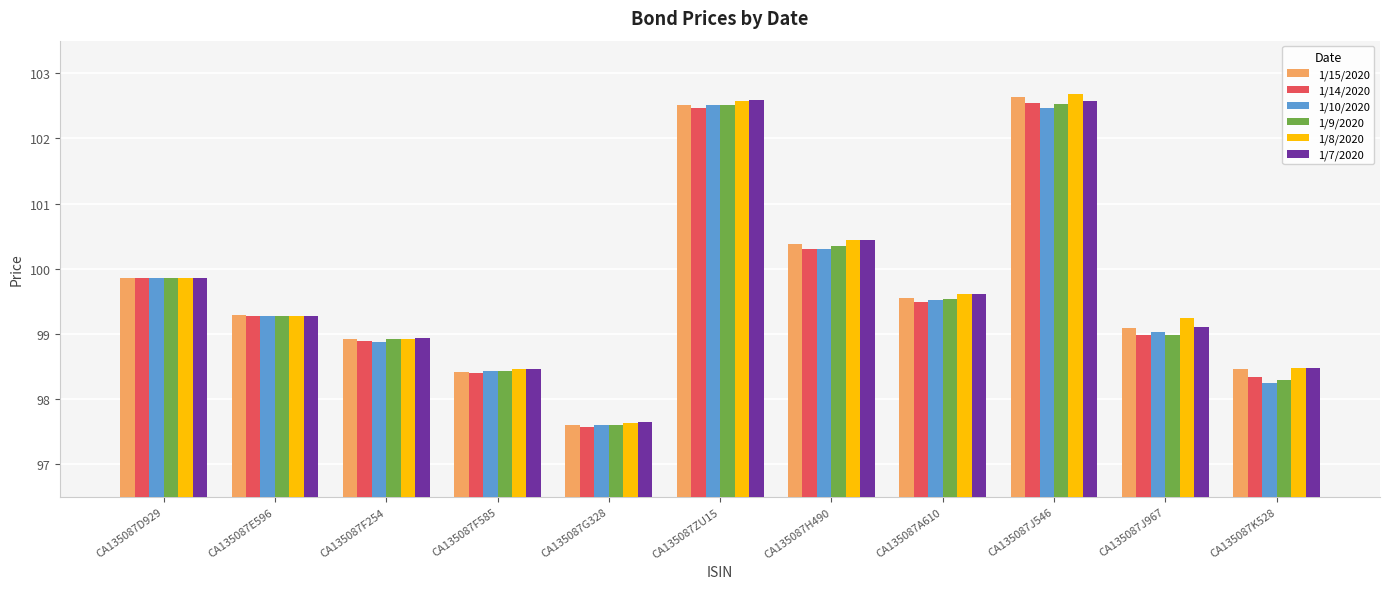

Is it true that 1/8/2020 equals 98.9 at CA135087F254?

True